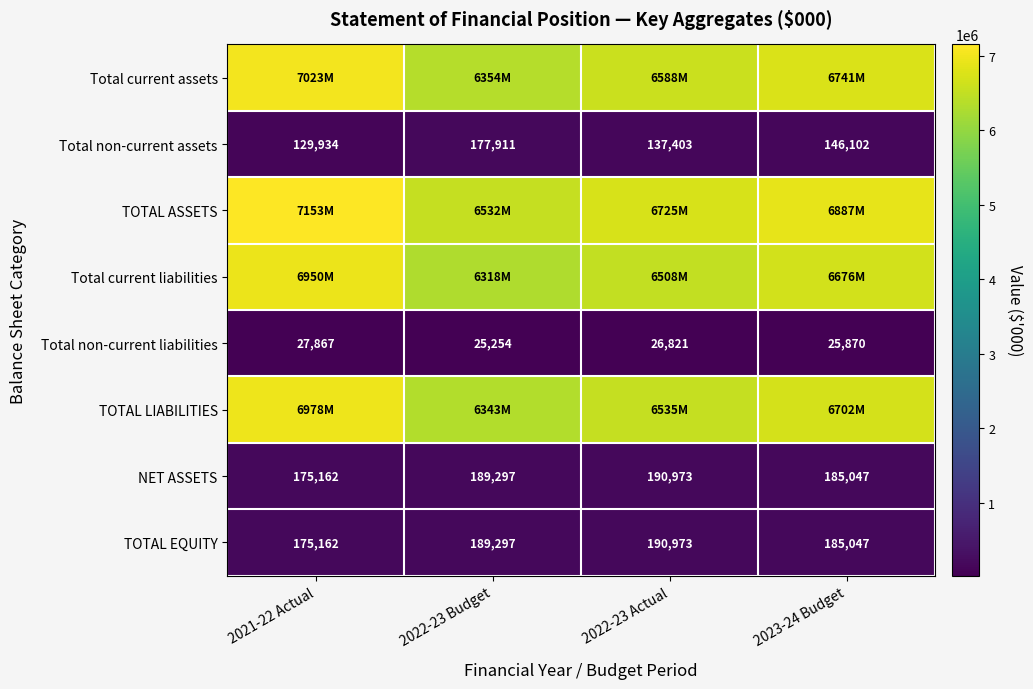

Which label corresponds to the largest value in the chart?

2021-22 Actual